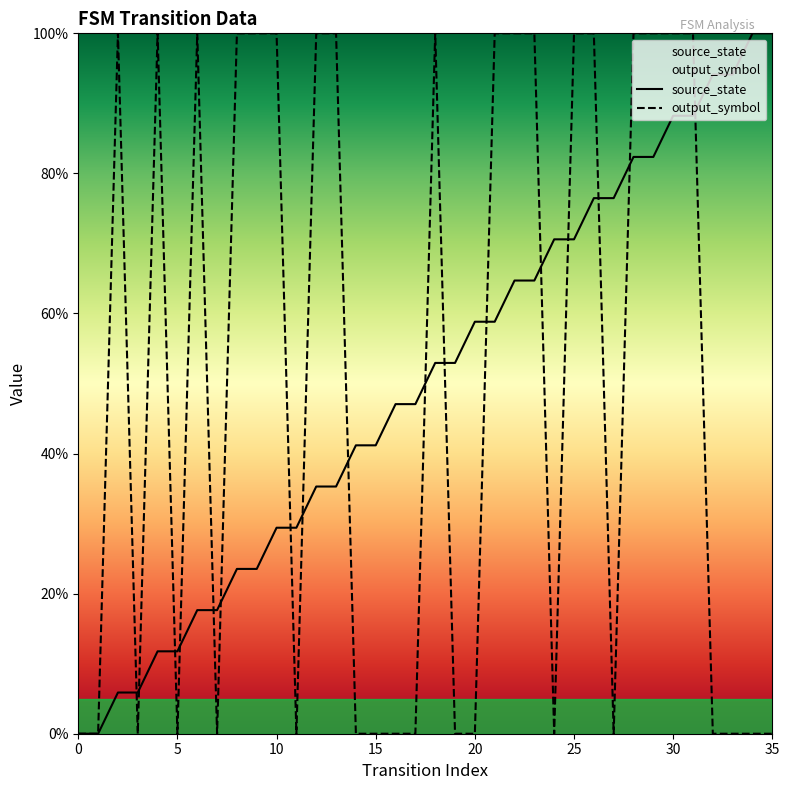

What is the total value across all series at 9?

123.5